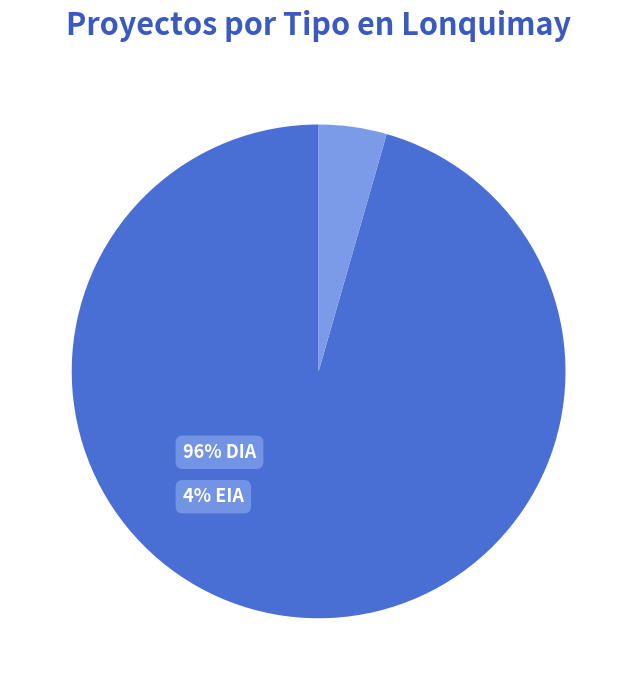

How many slices are in this pie chart?

2